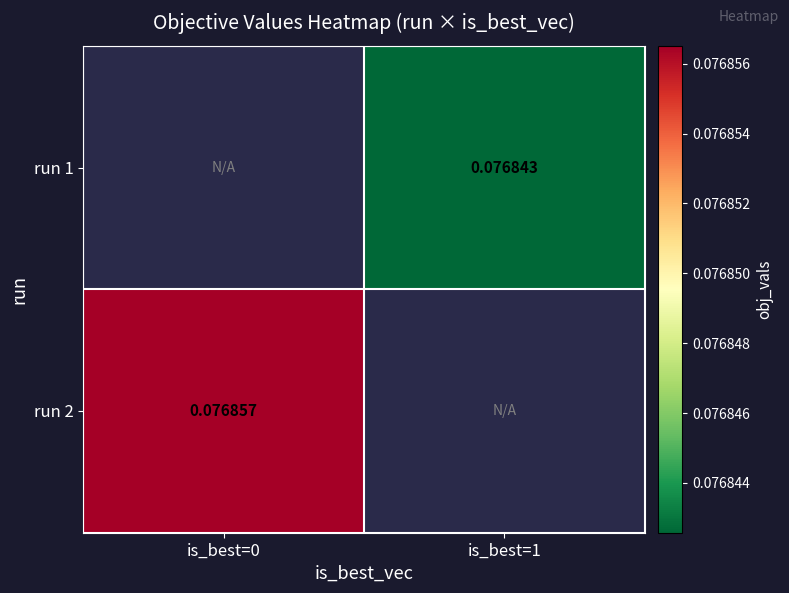

Count the number of categories in the chart.

2